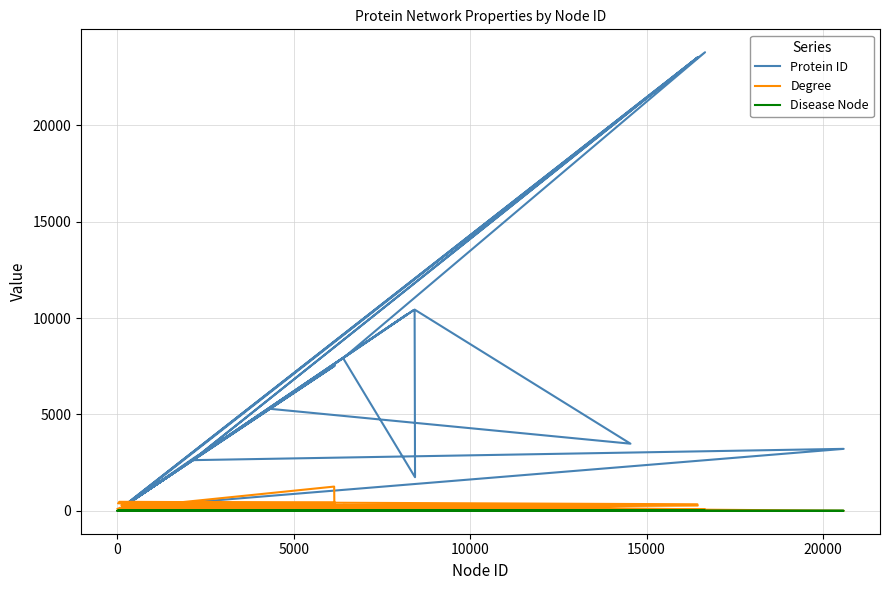

Count the number of categories in the chart.

40